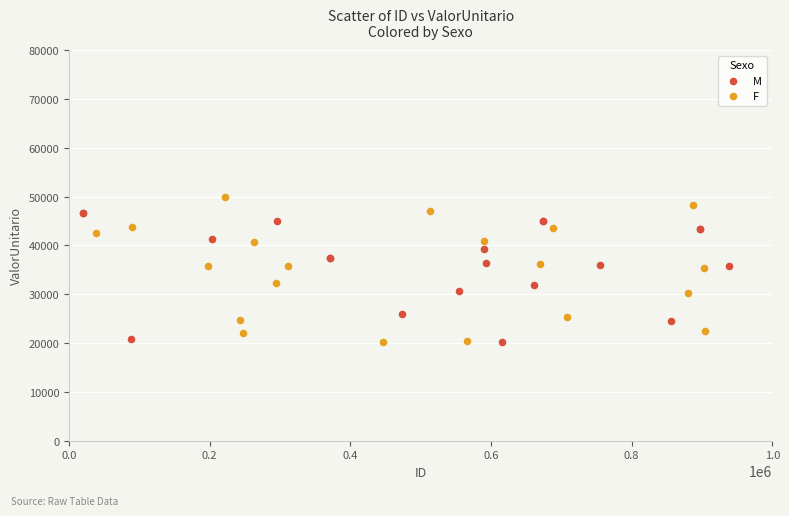

Which series reaches the maximum Y coordinate?

F